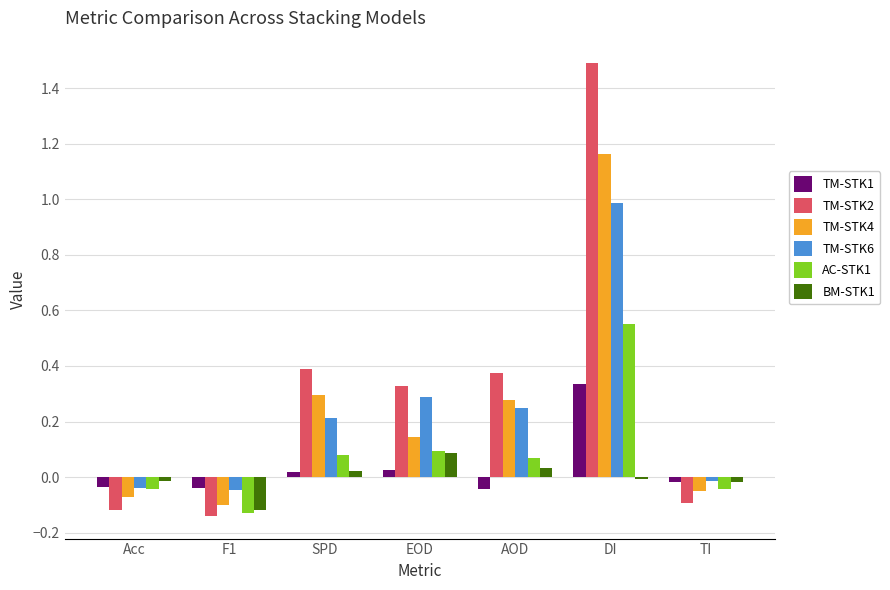

Which series has the largest range (max minus min)?

TM-STK2